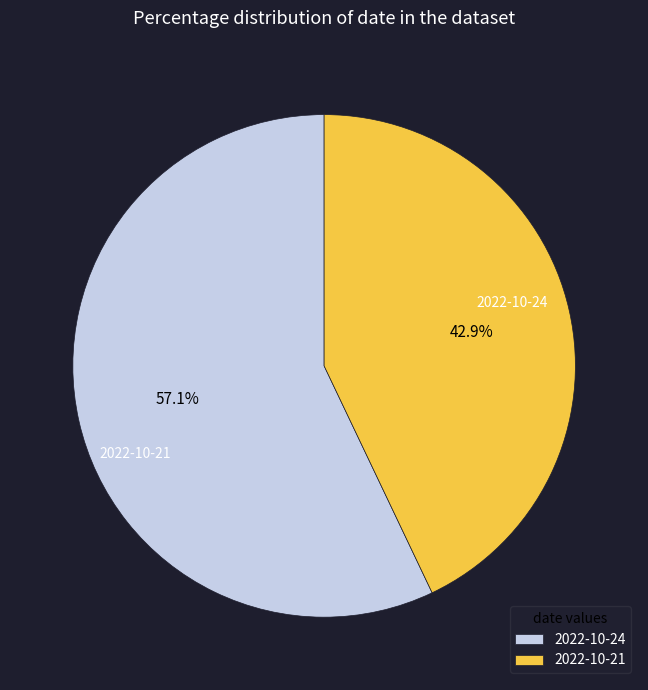

Combined, do 2022-10-21 and 2022-10-24 account for over 50%?

Yes